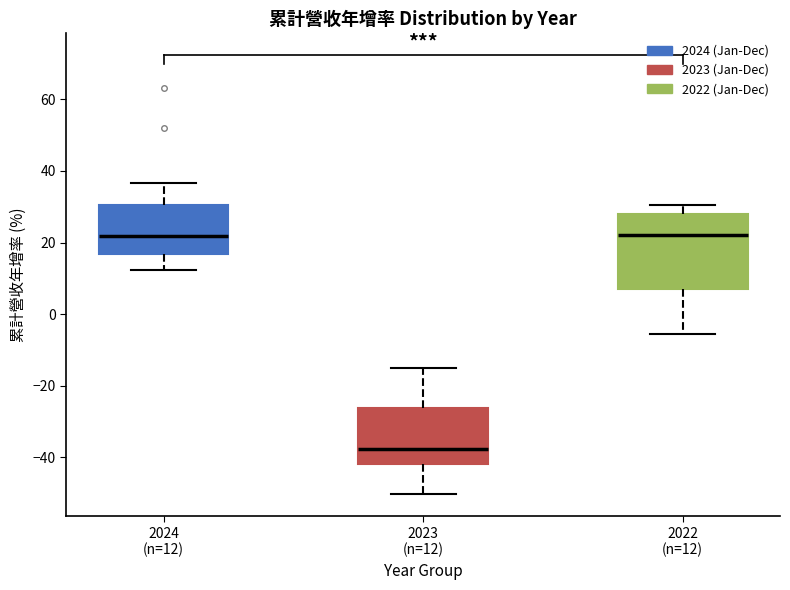

Which box's median line is the lowest?

2023 (n=12)